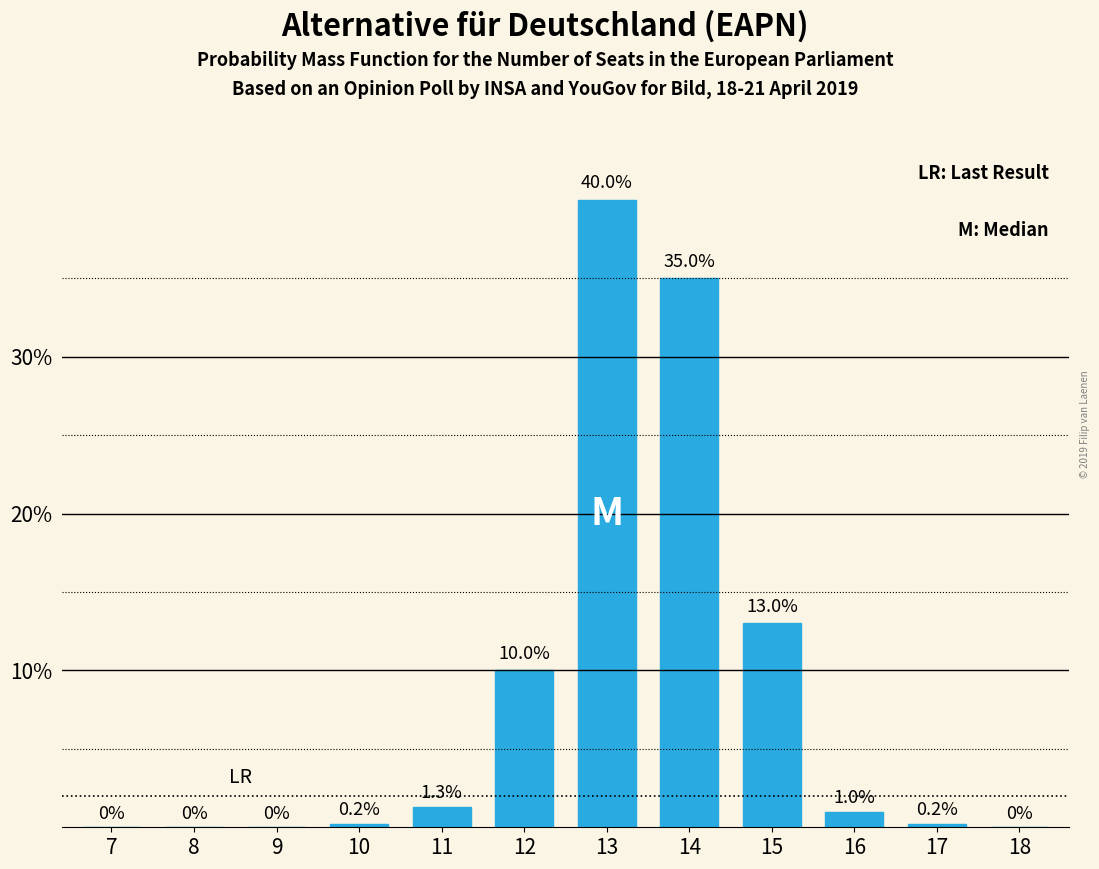

Reading left to right, transcribe all the data shown in this chart.

7=0.0	8=0.0	9=0.0	10=0.2	11=1.3	12=10.0	13=40.0	14=35.0	15=13.0	16=1.0	17=0.2	18=0.0